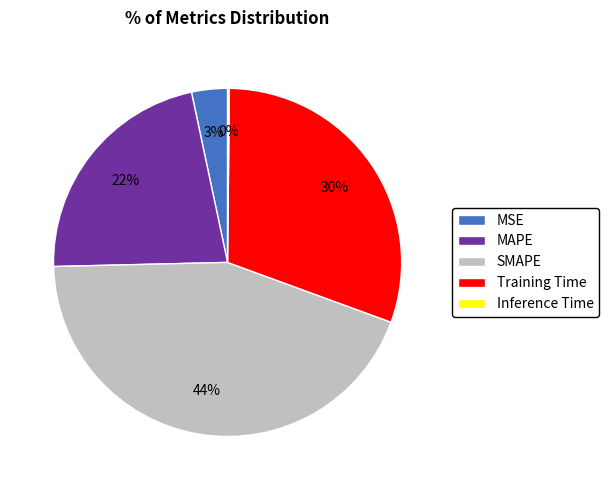

Does SMAPE account for over 50% of the chart?

No